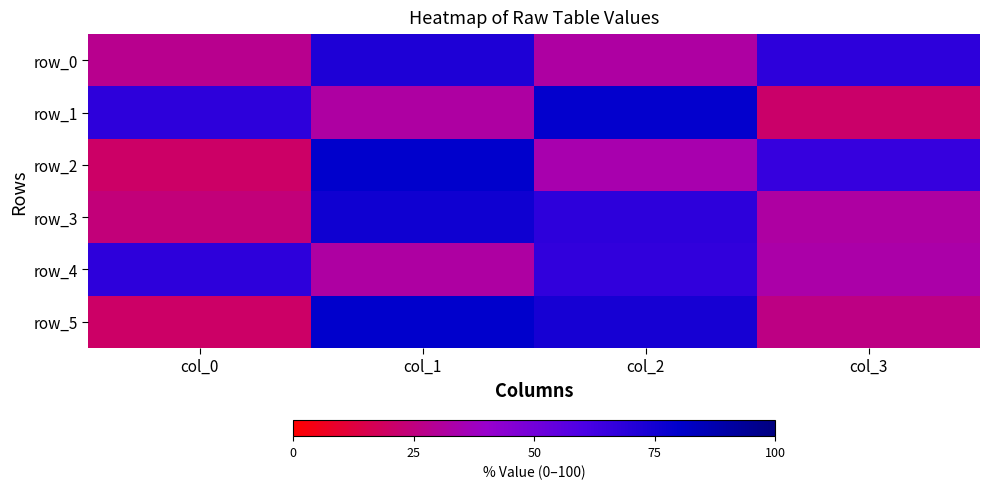

What is the maximum value for row_2?

80